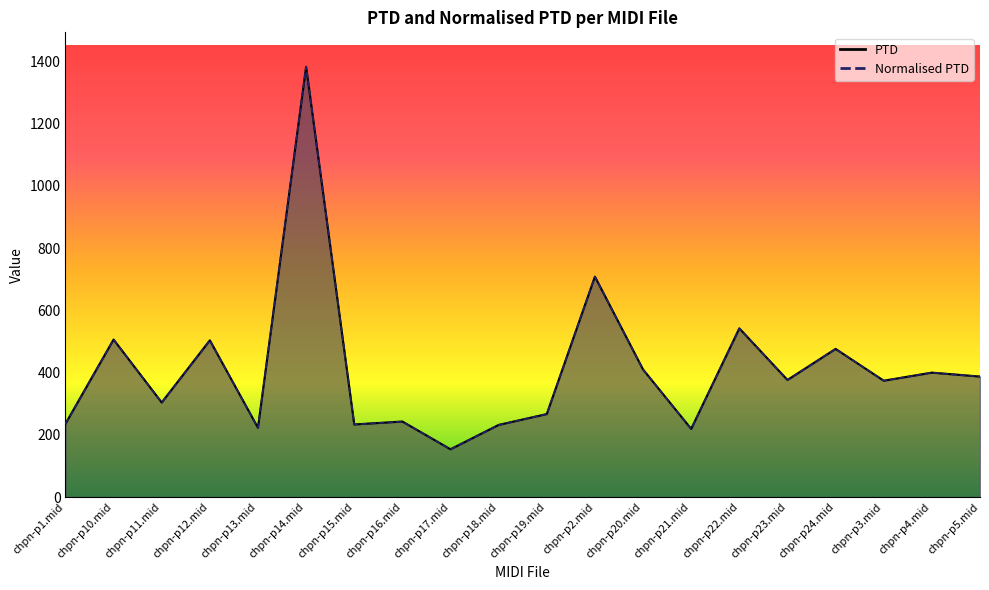

How many categories are shown in the chart?

20